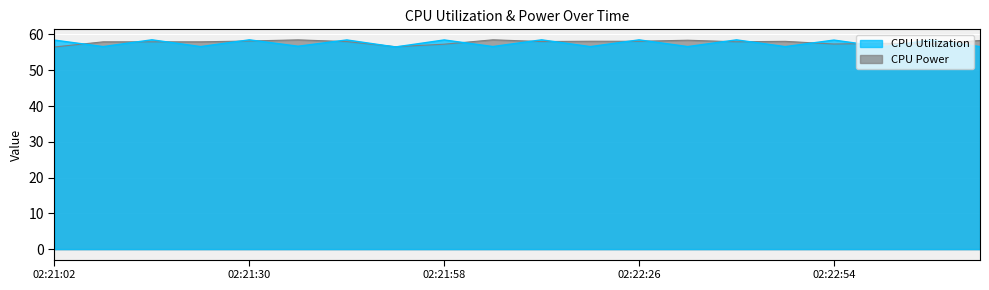

List the series in order of their peak value, lowest first.

CPU Power, CPU Utilization